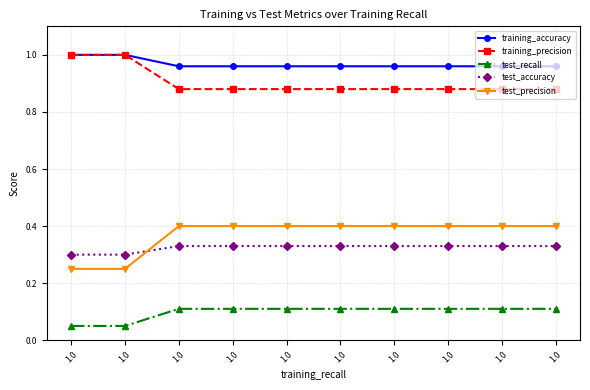

The training_accuracy series shows 1.7 at 1.0. True or false?

False